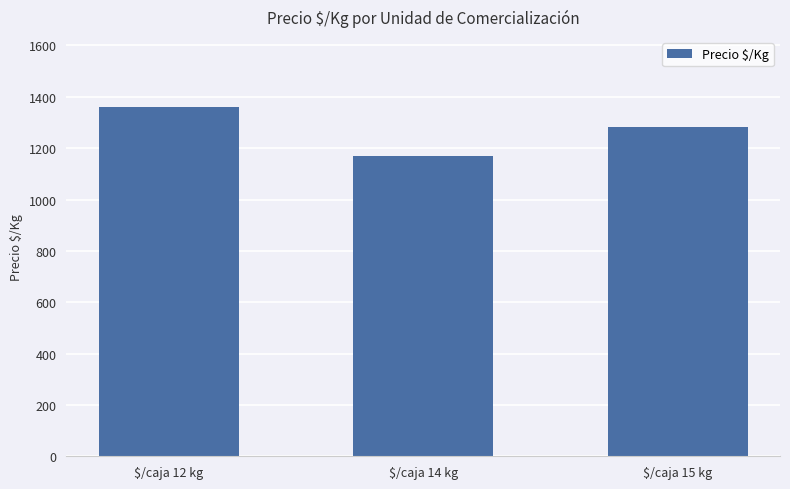

What is the change in value from $/caja 12 kg to $/caja 14 kg?

-193